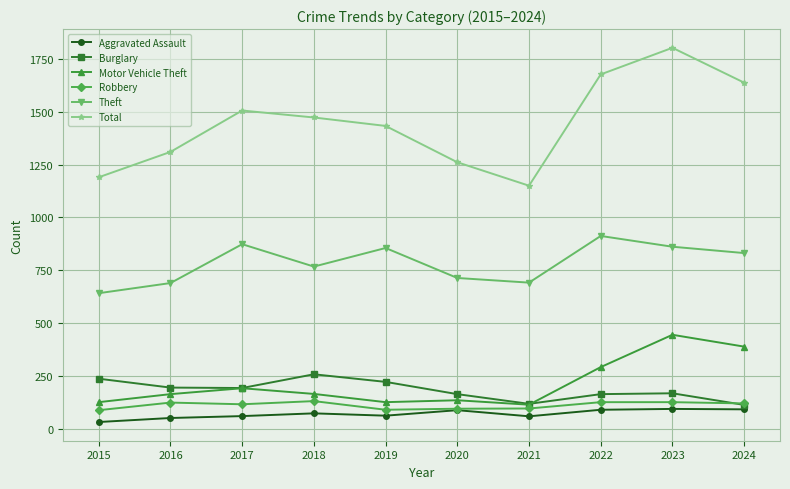

True or false: Robbery and Total cross at least once.

False